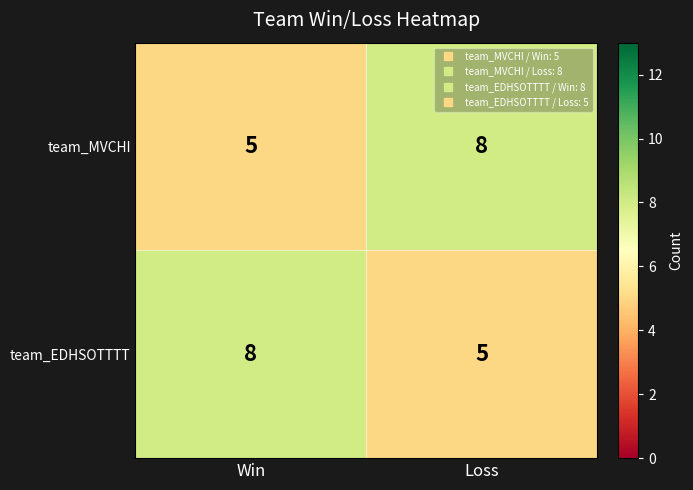

True or false: team_MVCHI has a value of 2 at Loss.

False